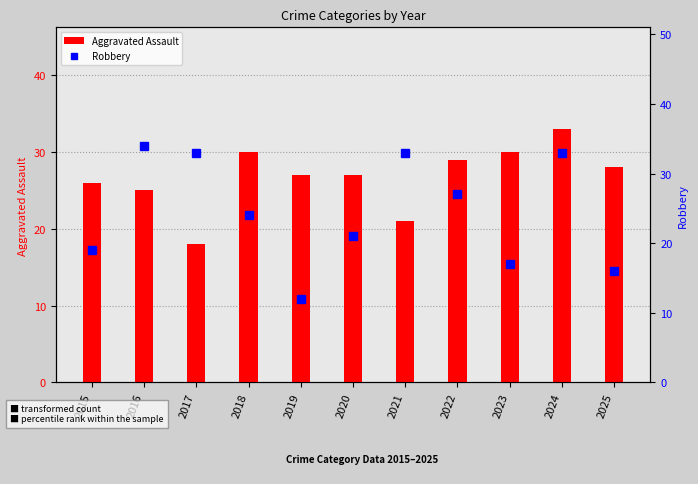

Between 2015 and 2021, which series saw the biggest shift?

Robbery